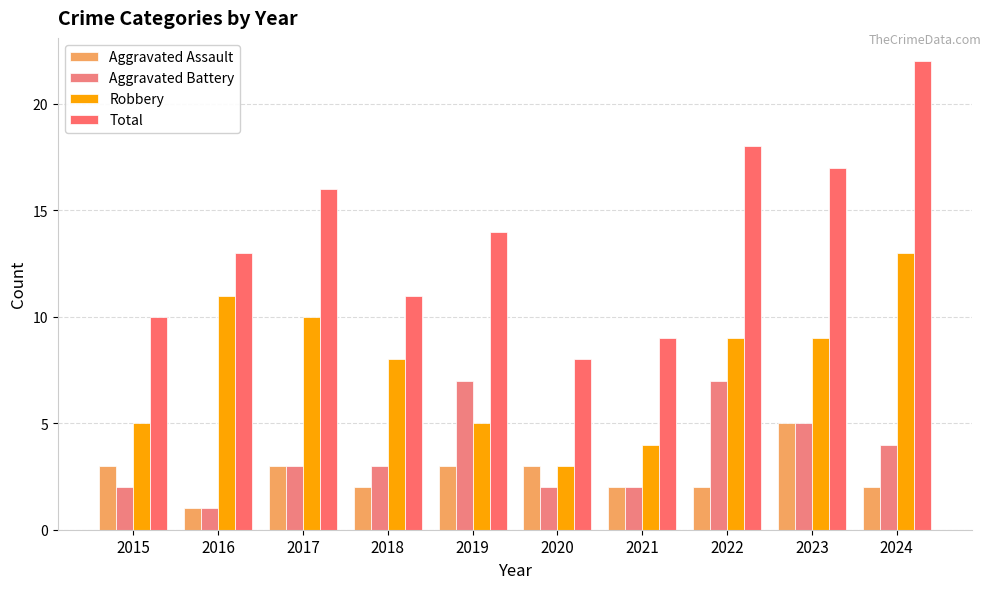

What is the total value across all series at 2019?

29